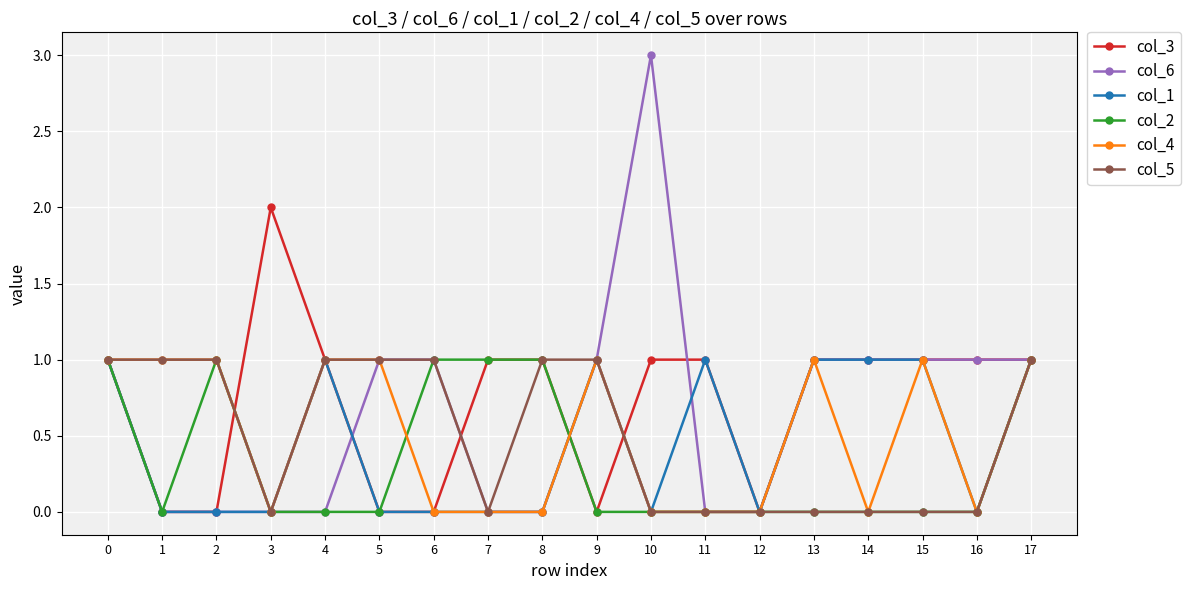

Which series has the widest spread of values?

col_6